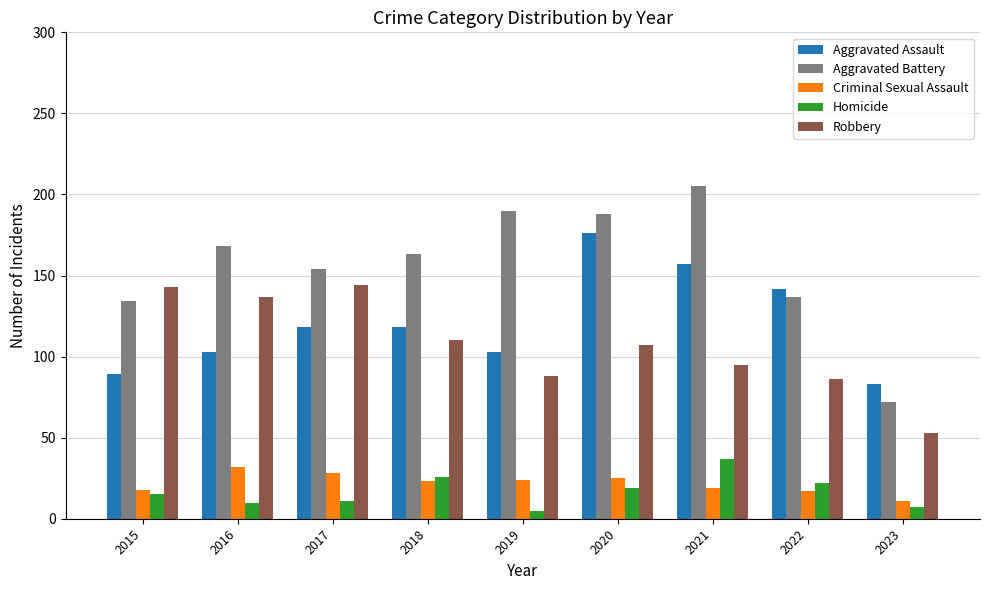

How many bars are there in each group?

5